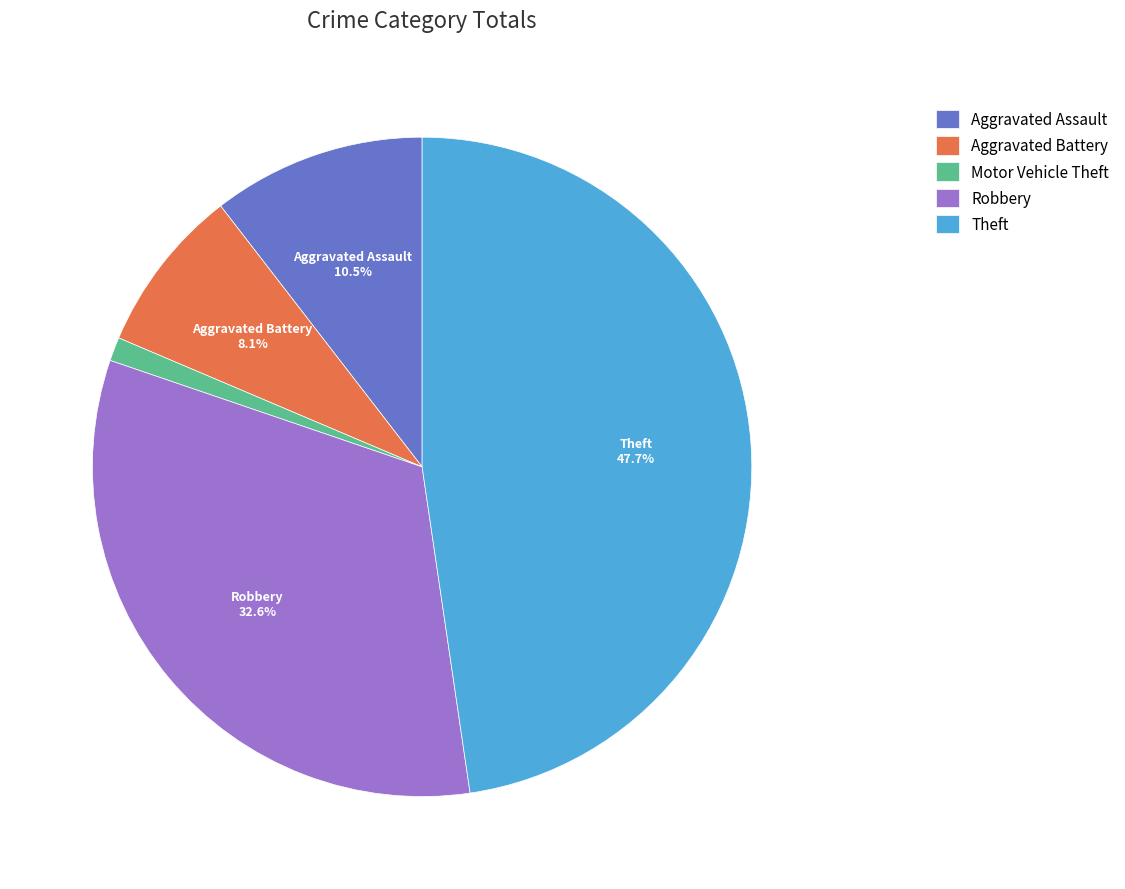

What percentage is the Aggravated Battery slice, to the nearest percent?

8%